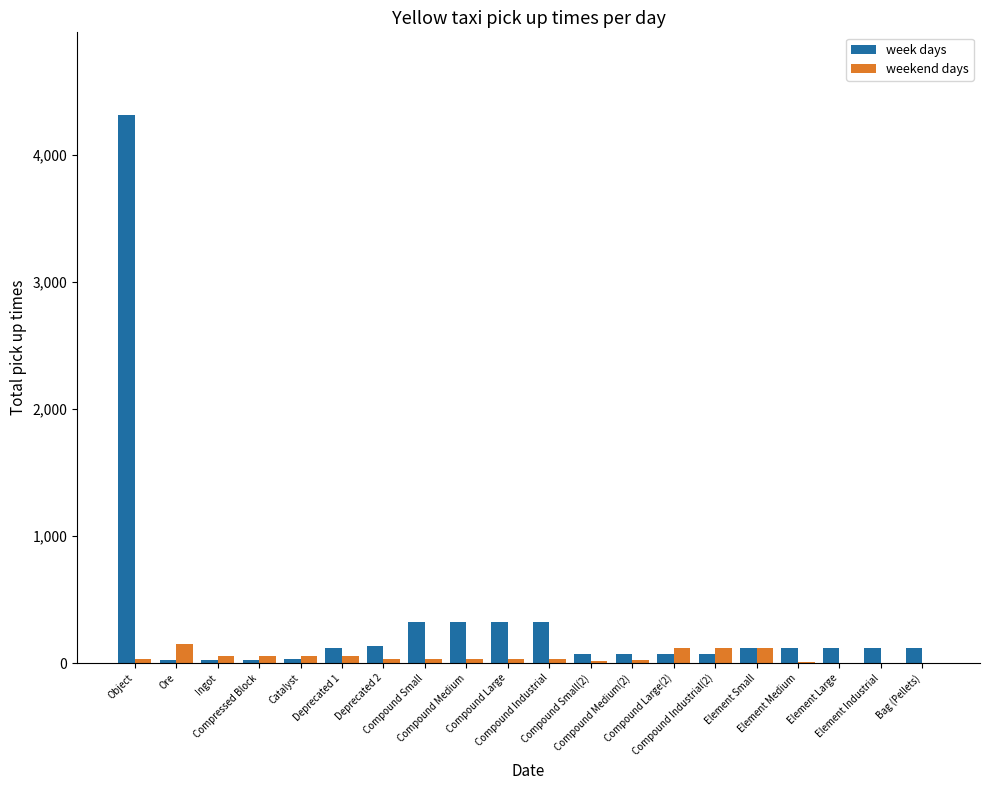

How many data points does each series have?

20